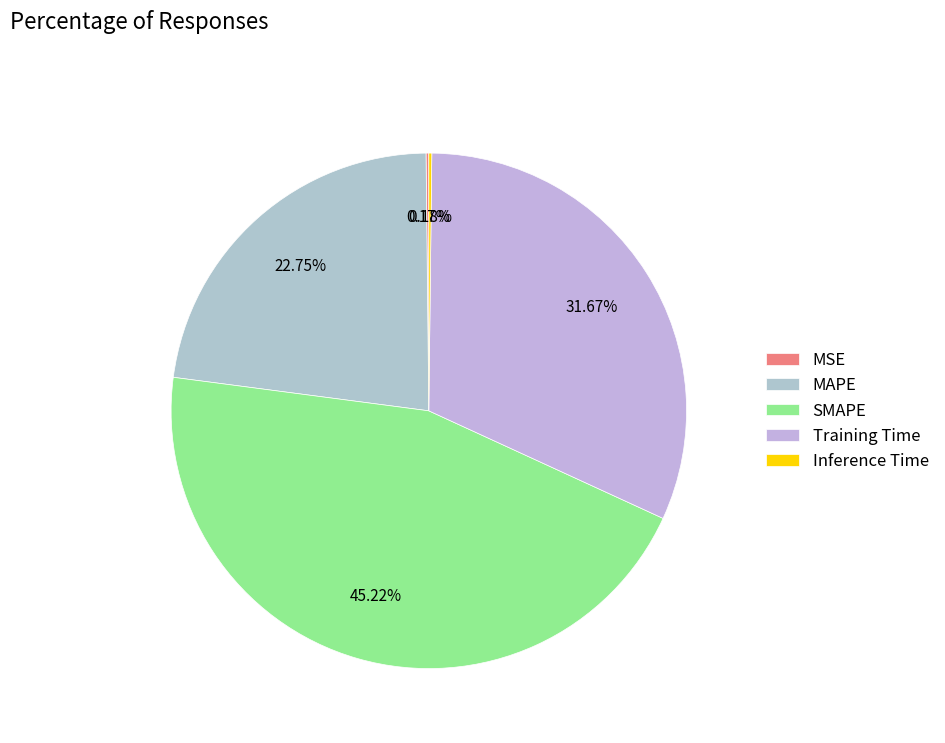

What percentage do MAPE and Inference Time together represent?

22.9%